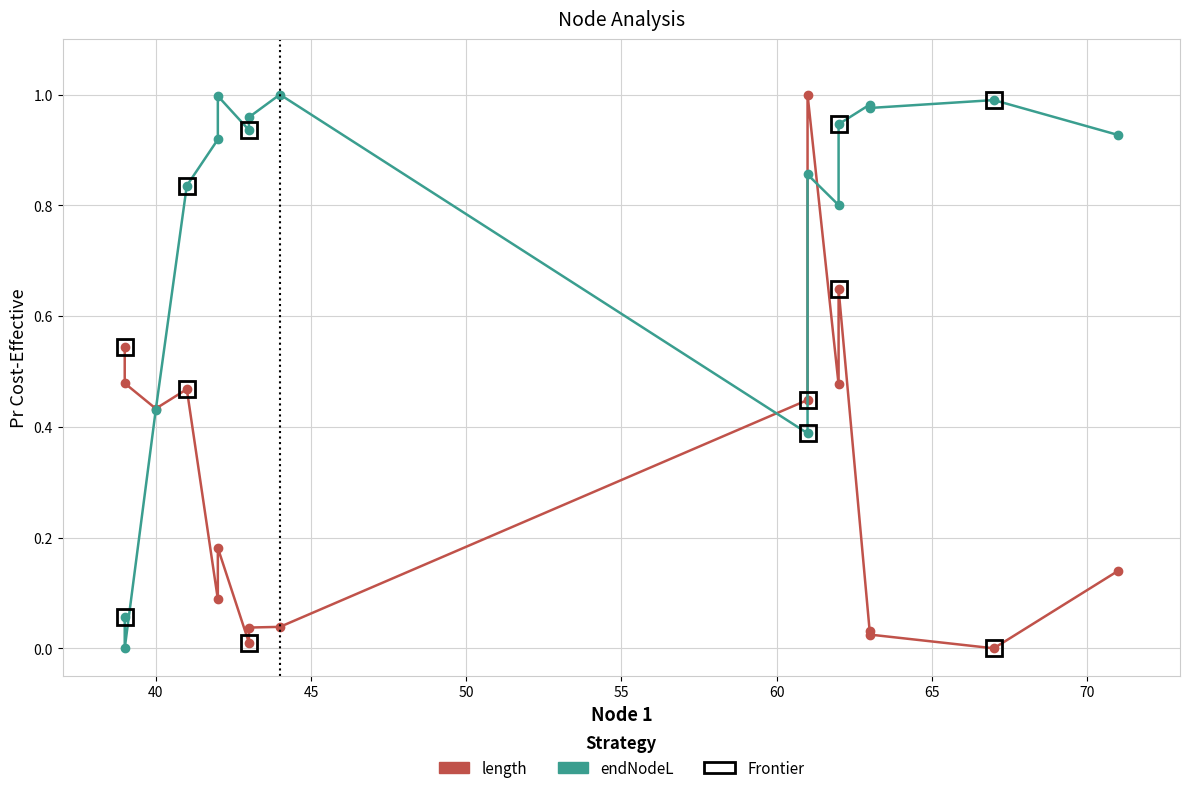

How many interior local peaks does the length series have?

4